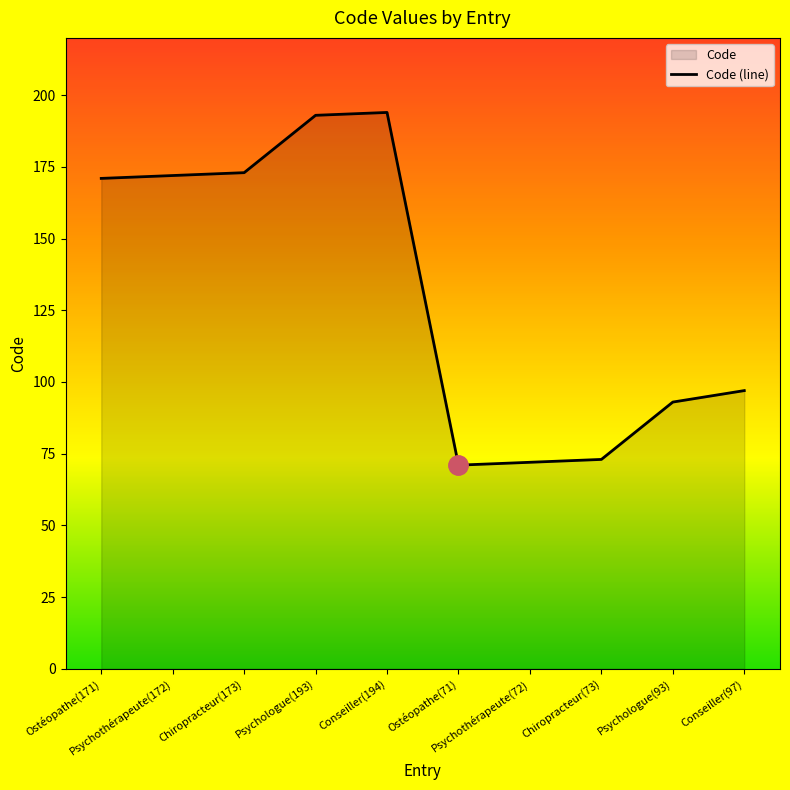

How many lines are shown in the chart?

1